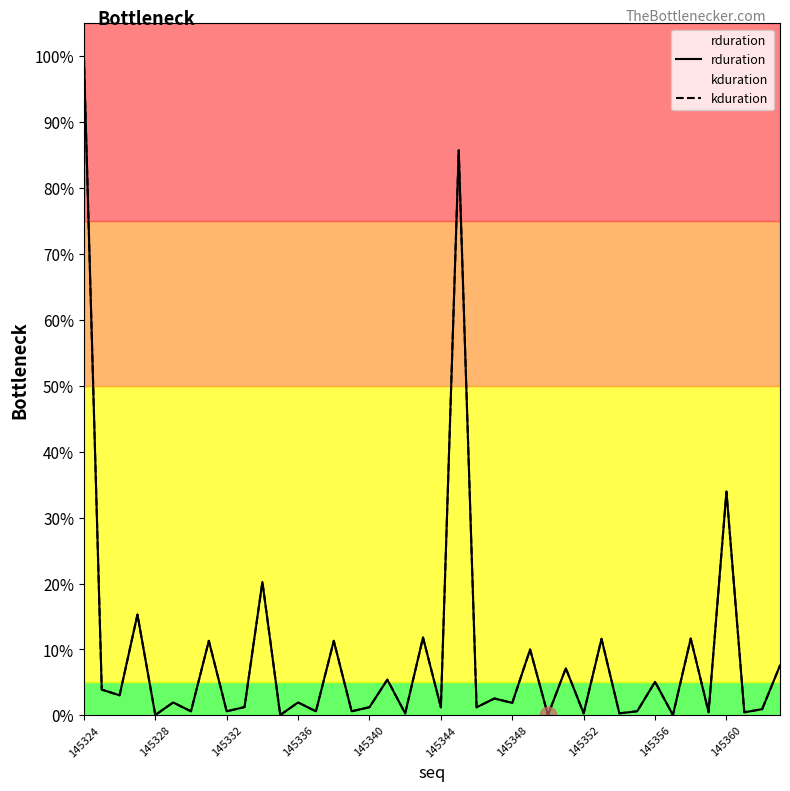

Which series has the largest range (max minus min)?

rduration